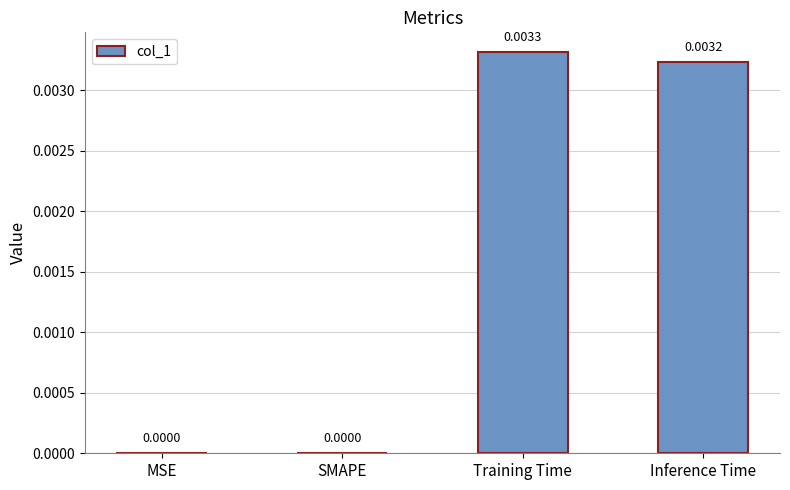

Between Training Time and Inference Time, which is larger?

Training Time